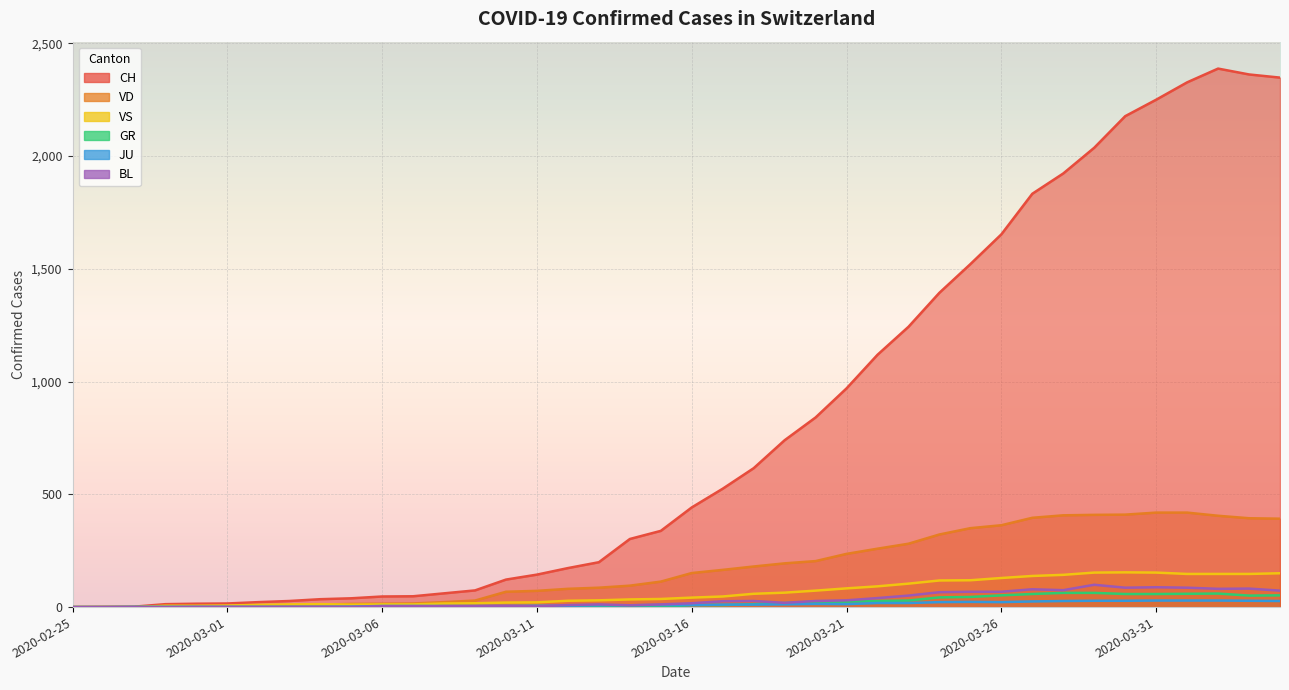

Which series has the largest total across all categories?

CH